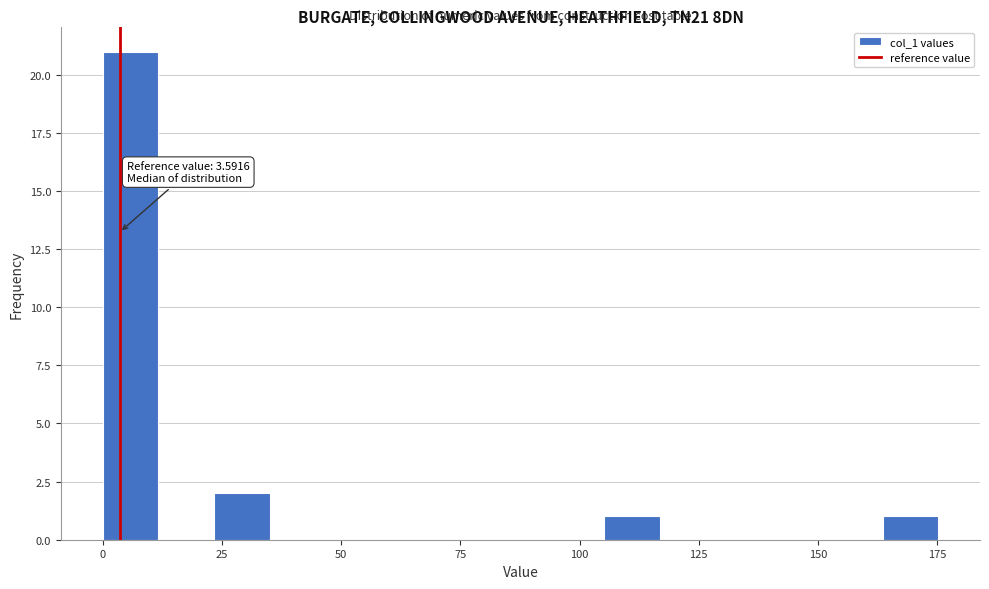

Read against the x-axis, roughly where is the centre of the tallest bar?

5